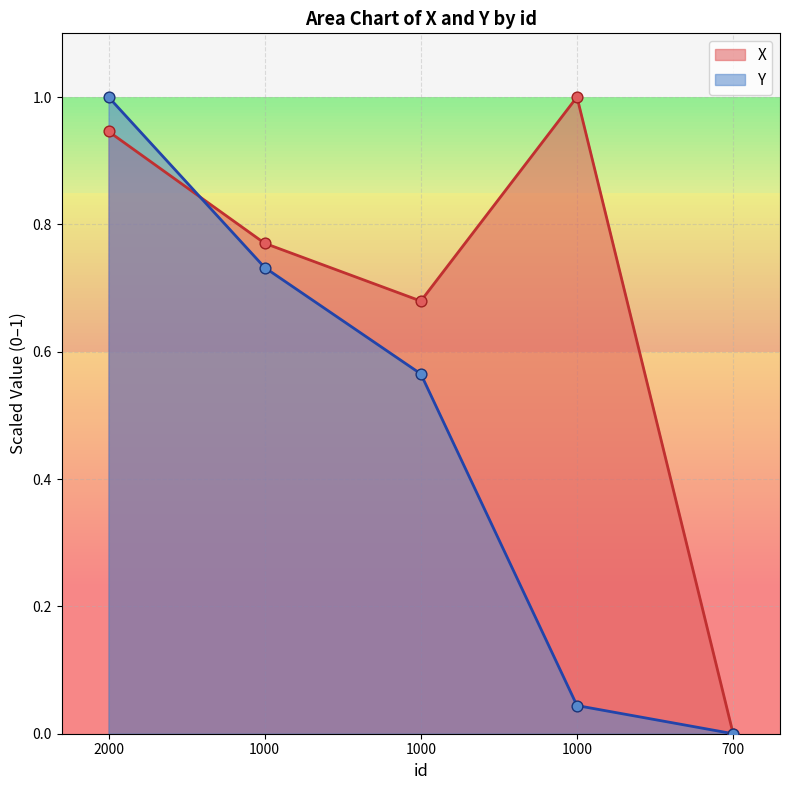

What is the total value across all series at 1000?

1.5